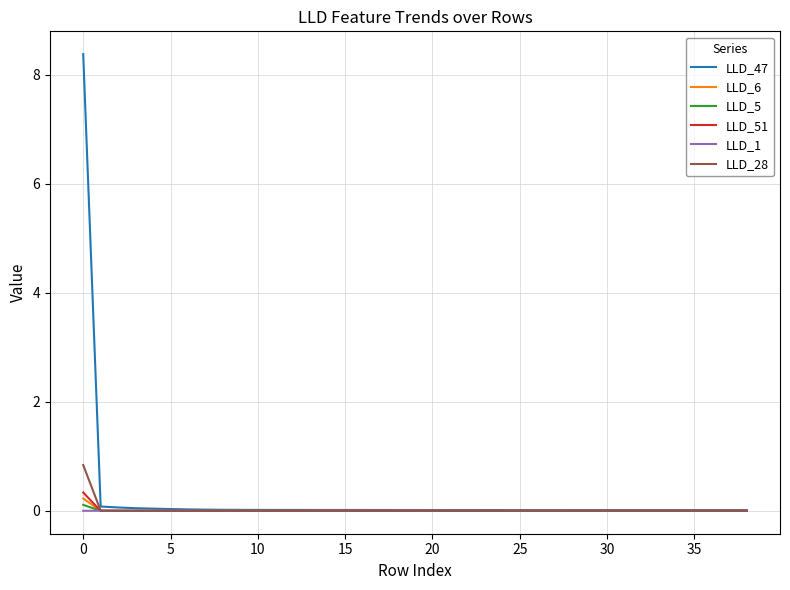

Which series has the widest spread of values?

LLD_47